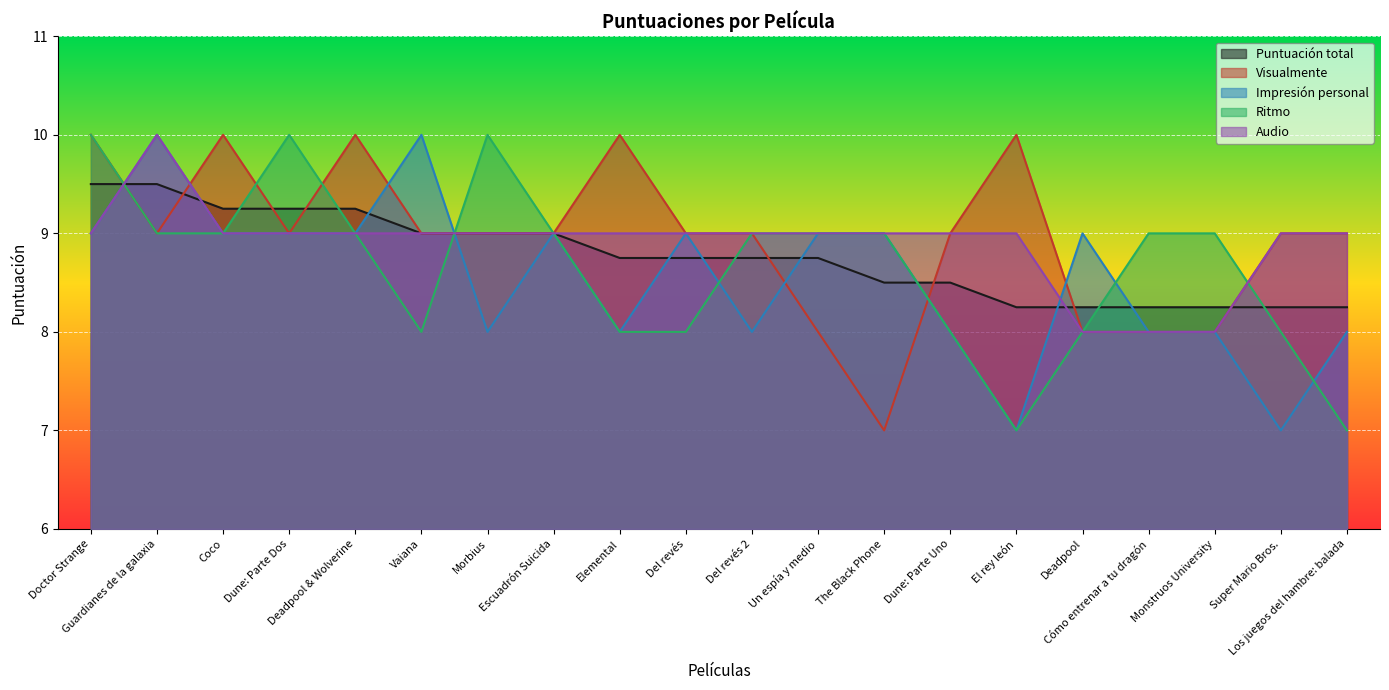

What is the difference between the maximum and second lowest values in the Visualmente series?

2.0